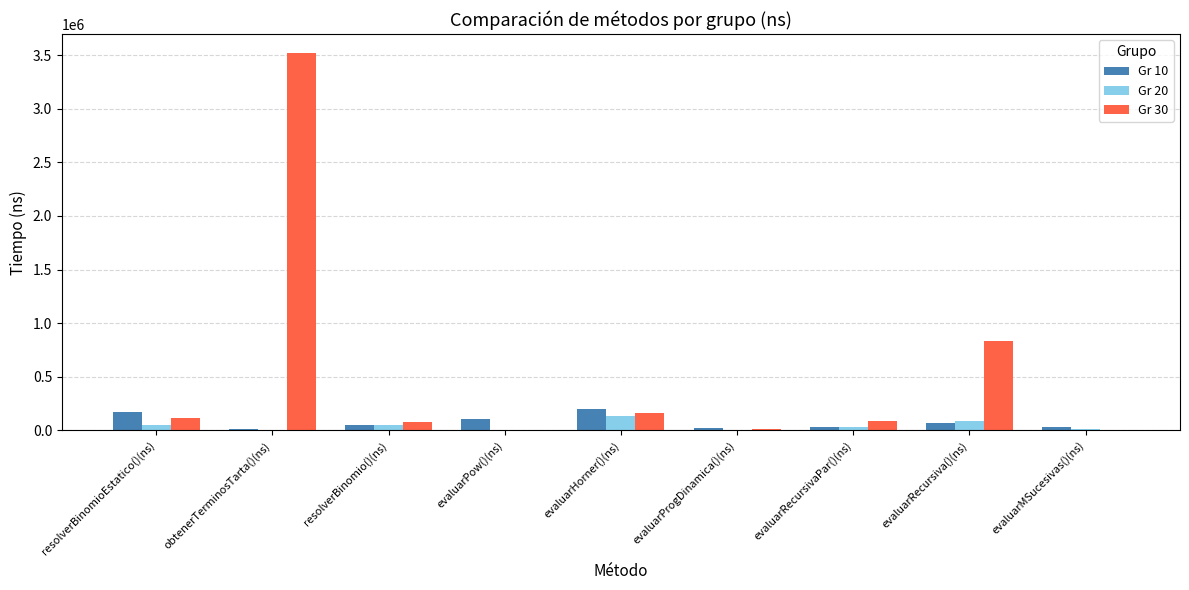

What is the greatest value displayed?

3520034